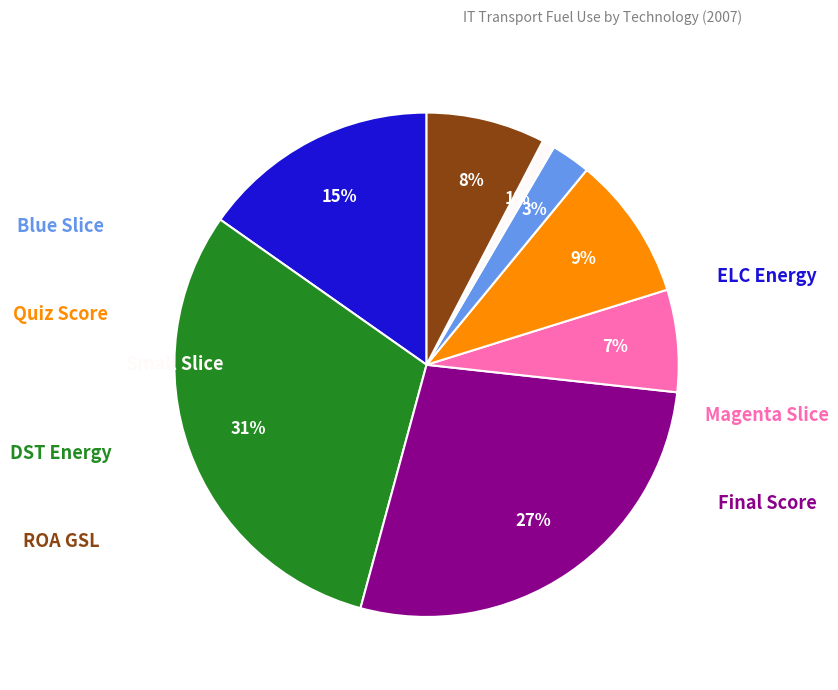

Is there any slice that represents more than half of the pie?

No